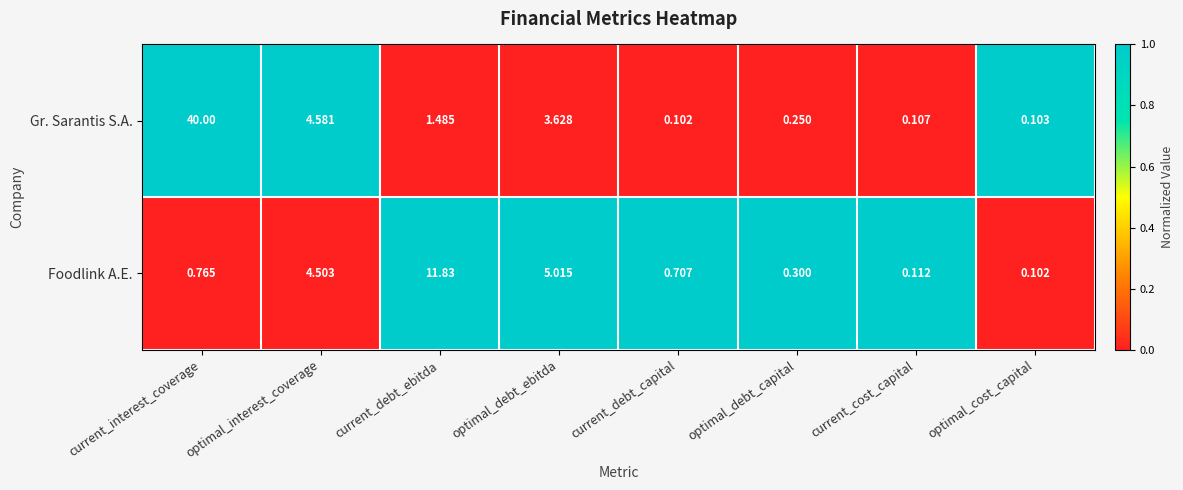

Is the value of Gr. Sarantis S.A. at optimal_debt_capital greater than the value of Foodlink A.E. at optimal_debt_ebitda?

No